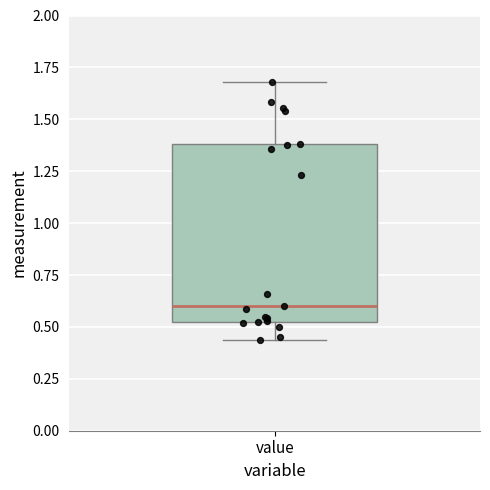

Transcribe this box plot: give where the median line is, the range the box spans, and where the two whiskers end, as read against the y-axis. The values are not printed on the chart, so give them approximately, as read against the axis.

median 0.60, box 0.55 to 1.40, whiskers 0.45 to 1.70